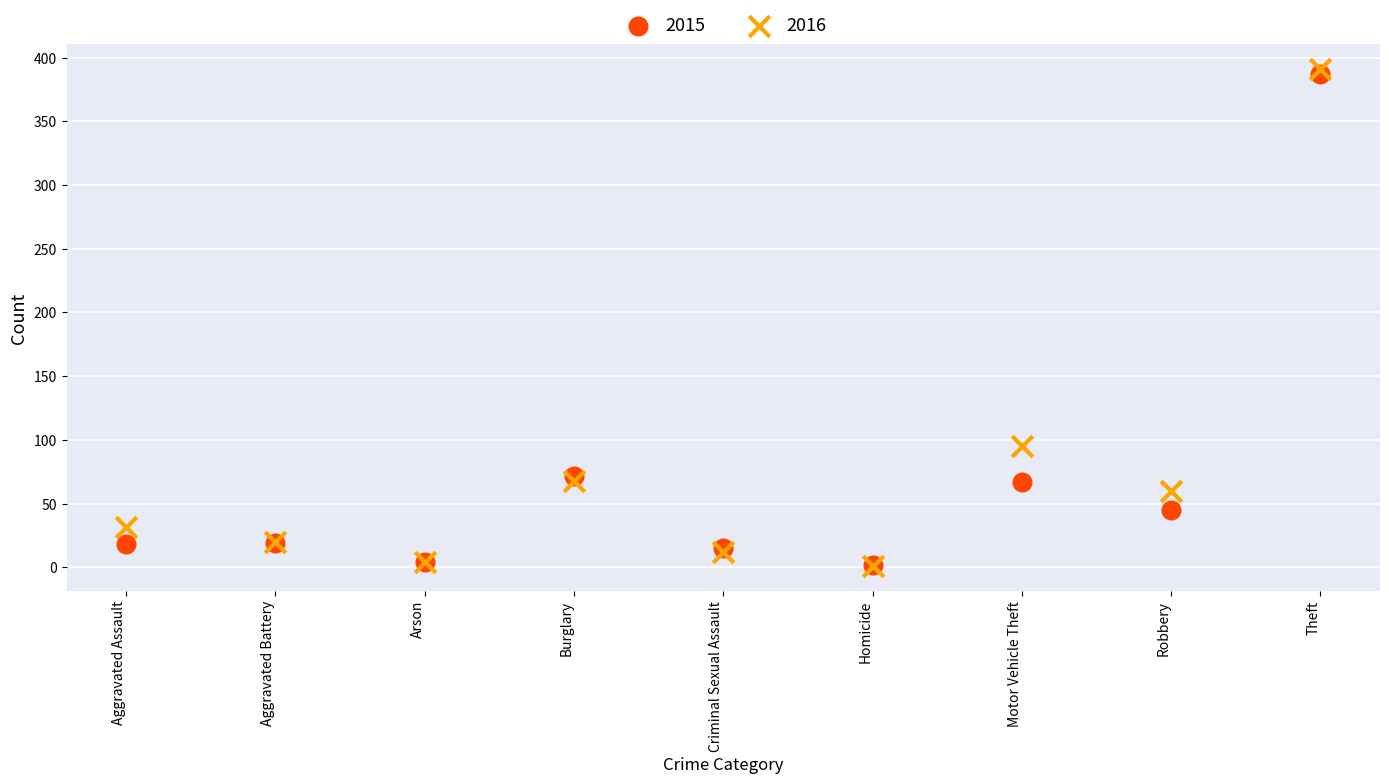

Across all series, what Y value is closest to 196?

95